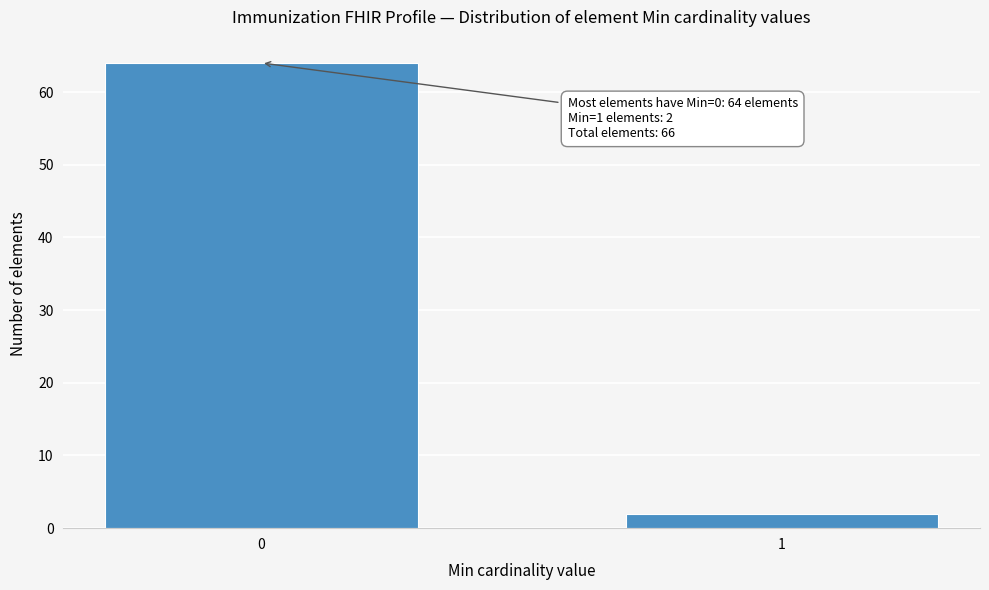

Reading left to right, what are all the values shown in this chart?

0=64	1=2